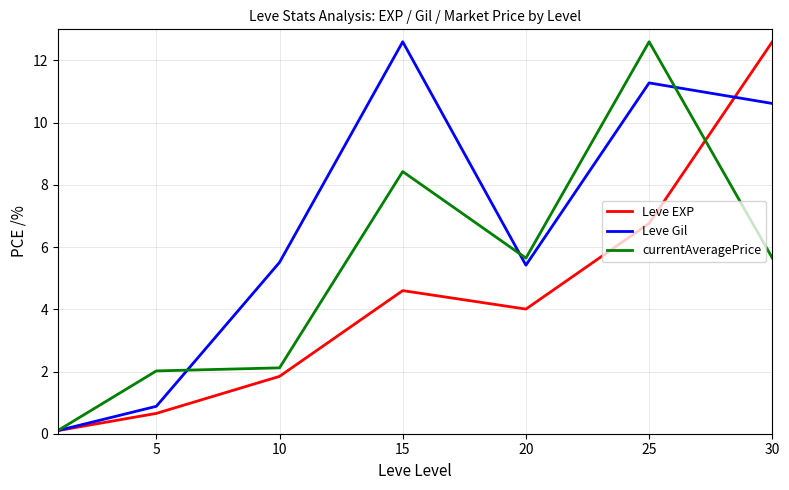

Which series has the largest total across all categories?

Leve Gil